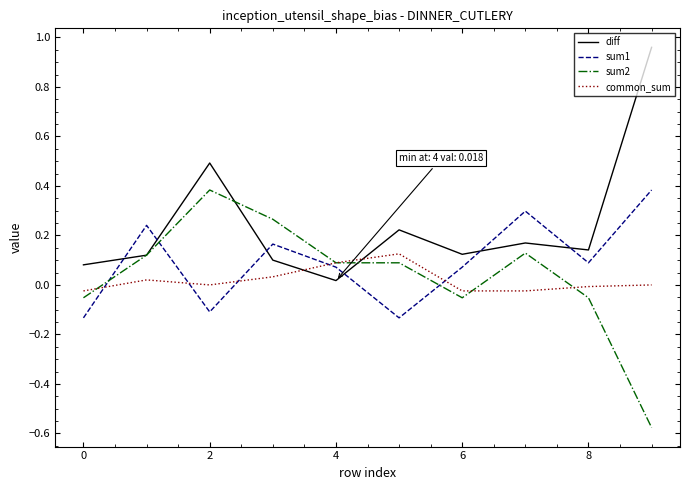

Which series has the largest total across all categories?

diff